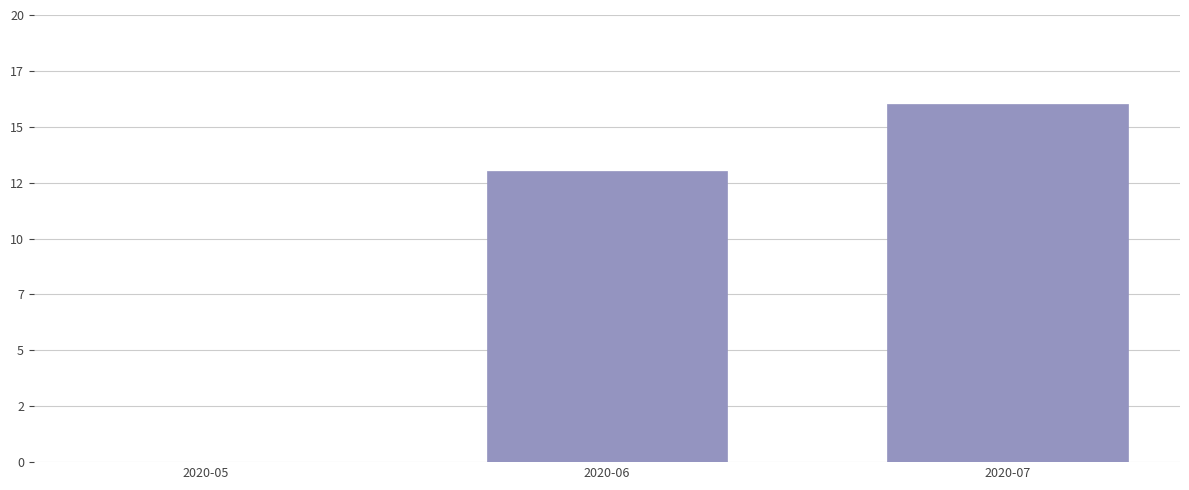

At which label is the value closest to 8?

2020-06